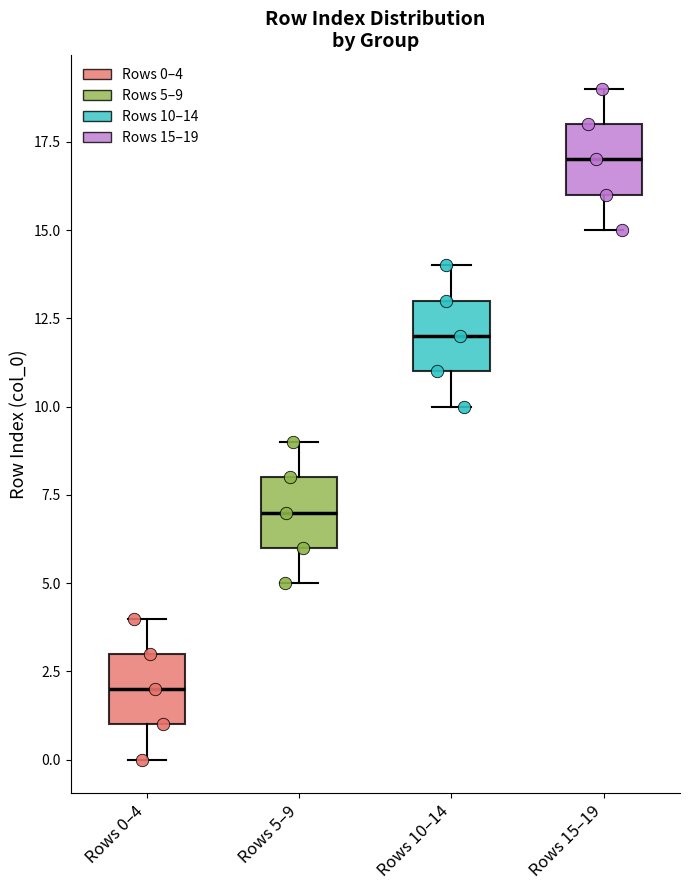

Reading left to right, transcribe this box plot: for each box, give where its median line is, the range the box spans, and where its two whiskers end, as read against the y-axis. The values are not printed on the chart, so give them approximately, as read against the axis.

Rows 0–4: median 2, box 1 to 3, whiskers 0 to 4
Rows 5–9: median 7, box 6 to 8, whiskers 5 to 9
Rows 10–14: median 12, box 11 to 13, whiskers 10 to 14
Rows 15–19: median 17, box 16 to 18, whiskers 15 to 19